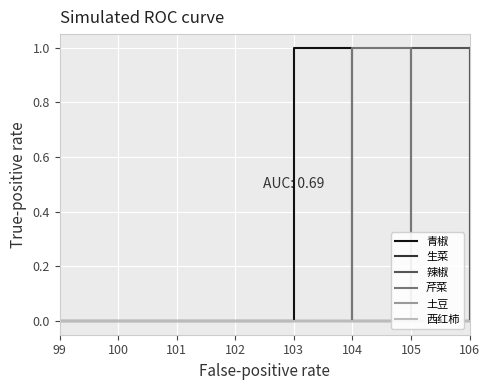

True or false: 土豆 and 生菜 cross at least once.

False